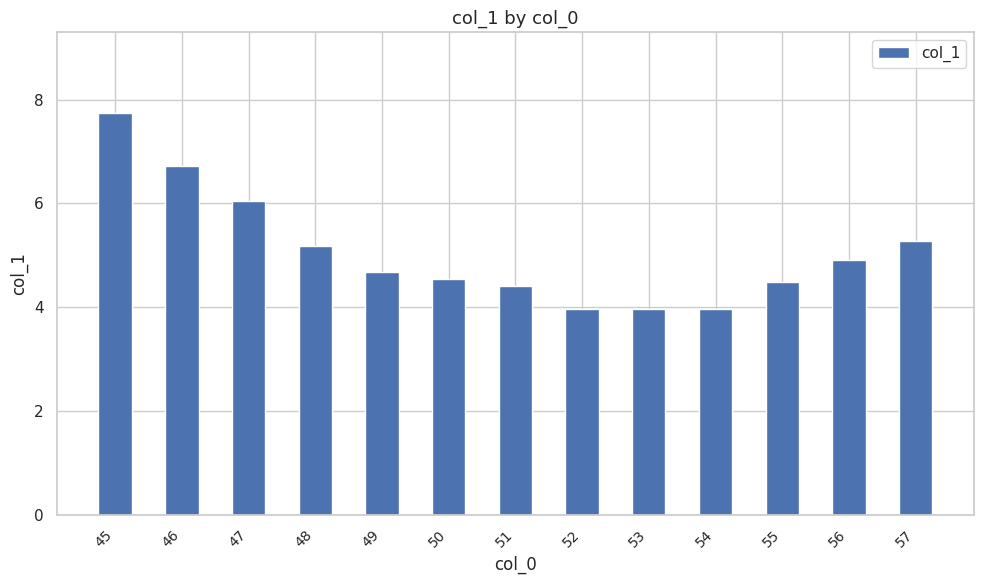

Does the chart contain stacked bars?

No